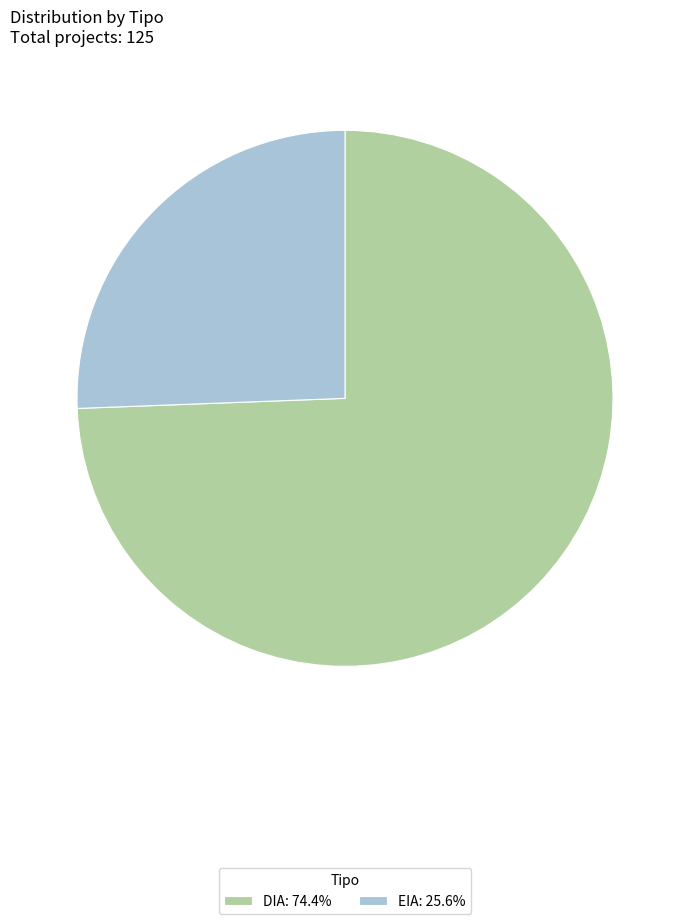

Is there a majority slice in this chart?

Yes